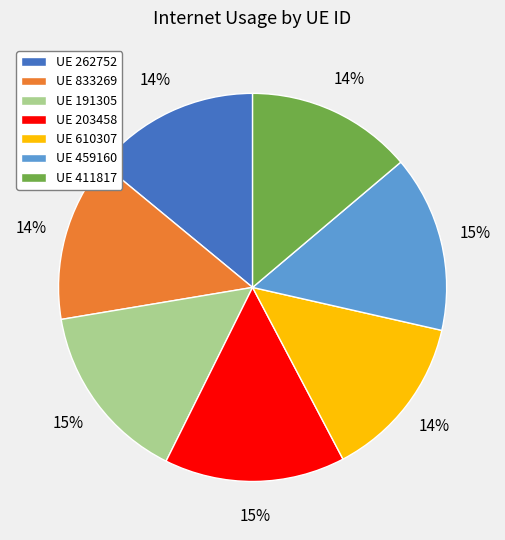

What is the ratio of the value at UE 262752 to the value at UE 833269?

1.0